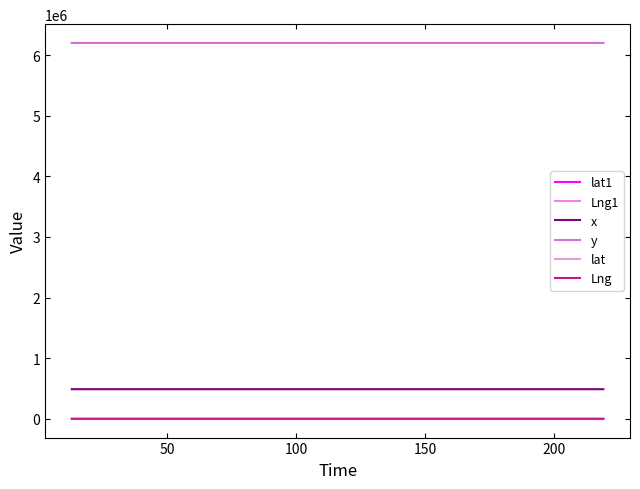

What are all the series names shown in the legend?

lat1, Lng1, x, y, lat, Lng